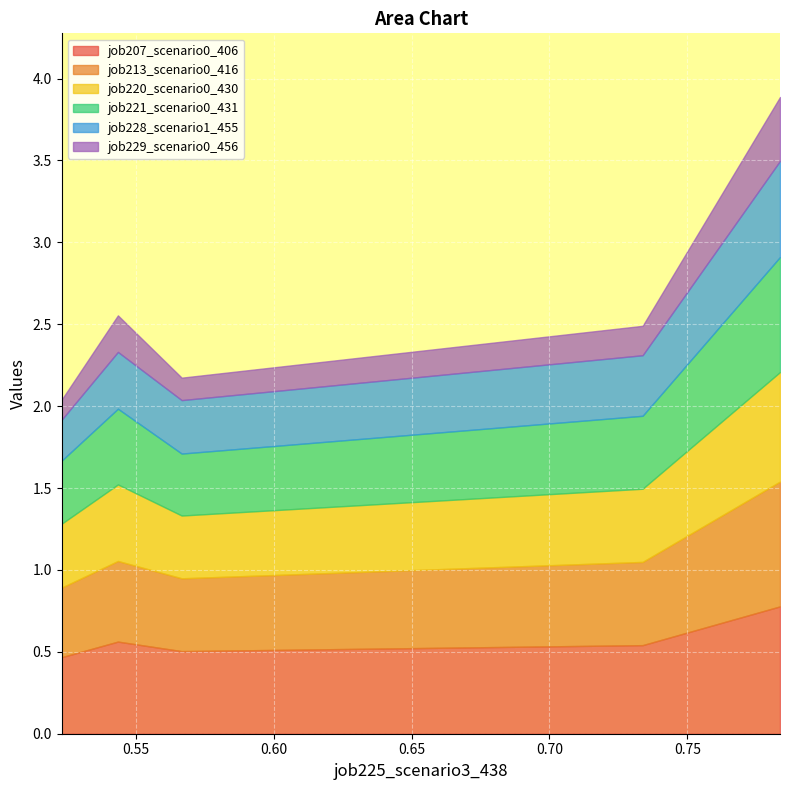

True or false: job213_scenario0_416 and job228_scenario1_455 cross at least once.

False